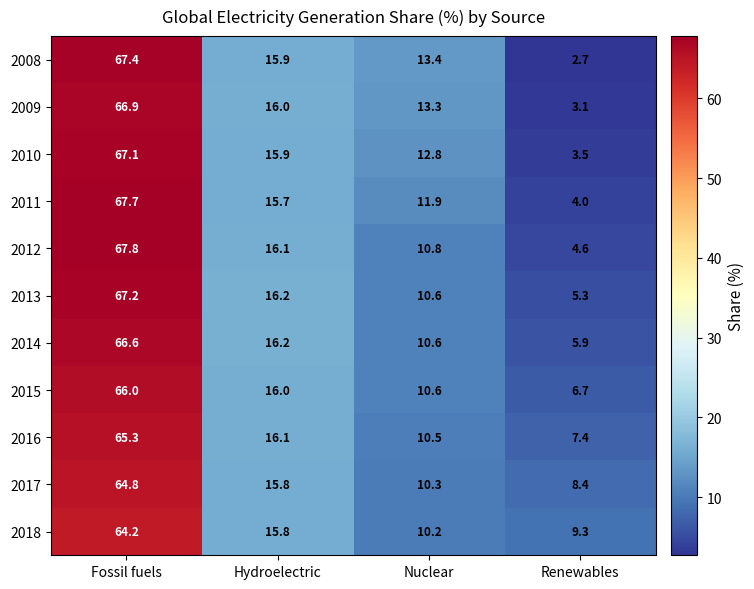

What is the sum of the 2012 values at Nuclear and Renewables?

15.4